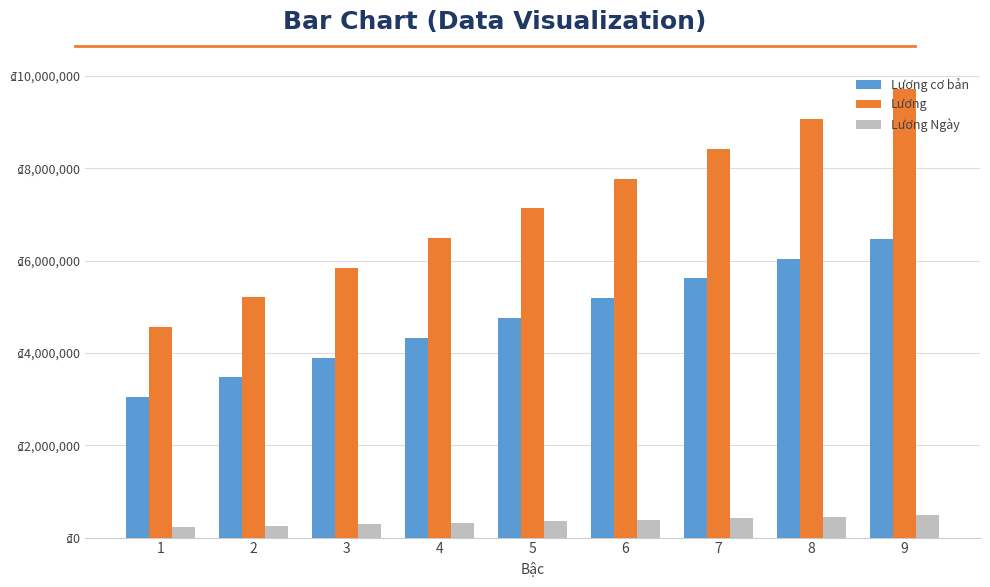

What are all the series names shown in the legend?

Lương cơ bản, Lương, Lương Ngày